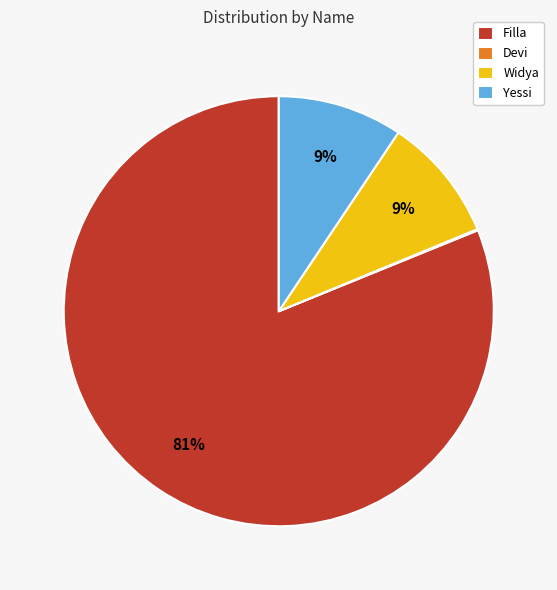

Approximately how many times larger is the value at Widya compared to Yessi?

1.0